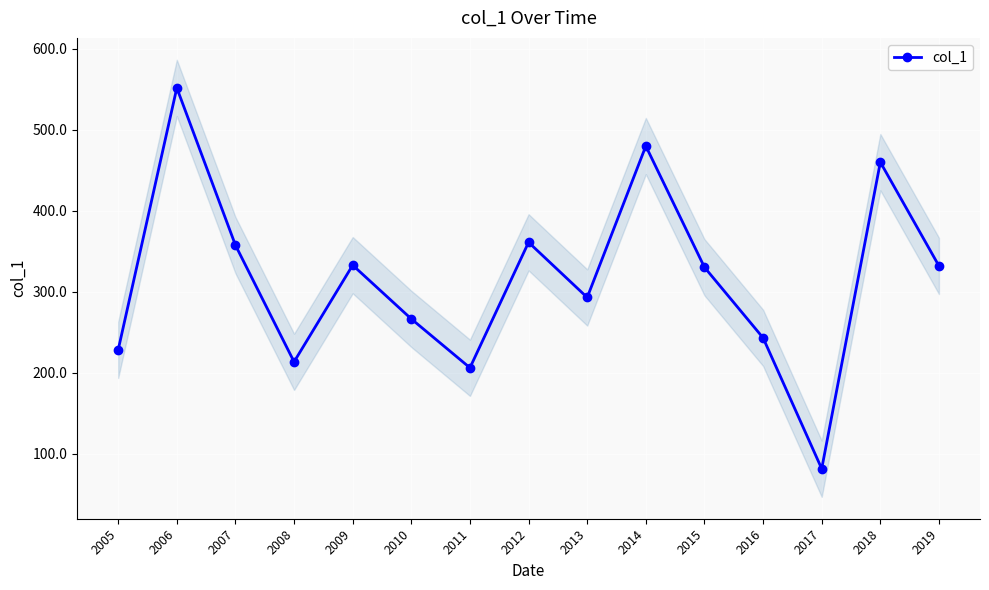

What is the value of the 11th point from the left?

330.2